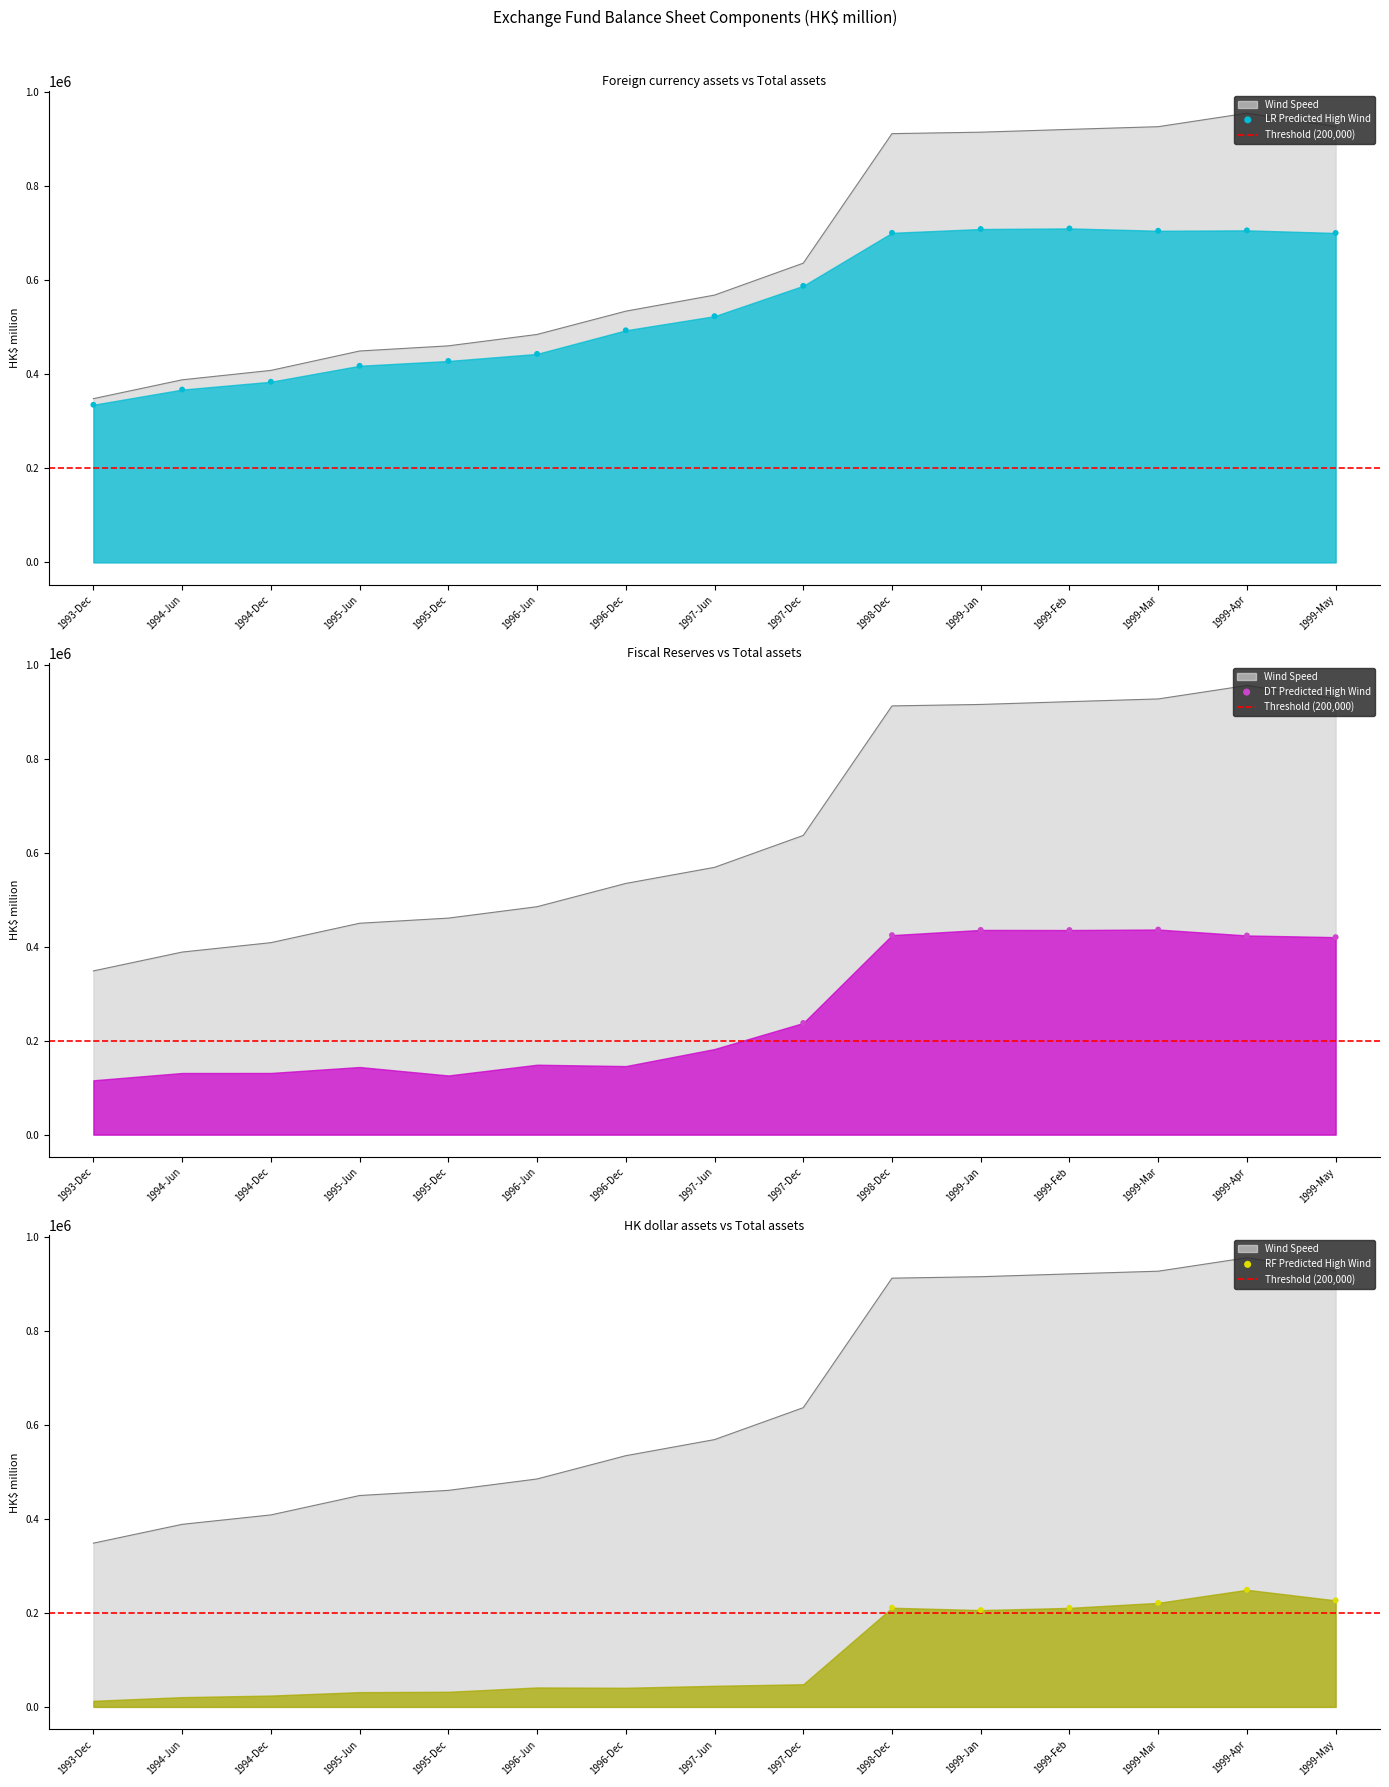

Which series contains the highest Y value?

Fund equity